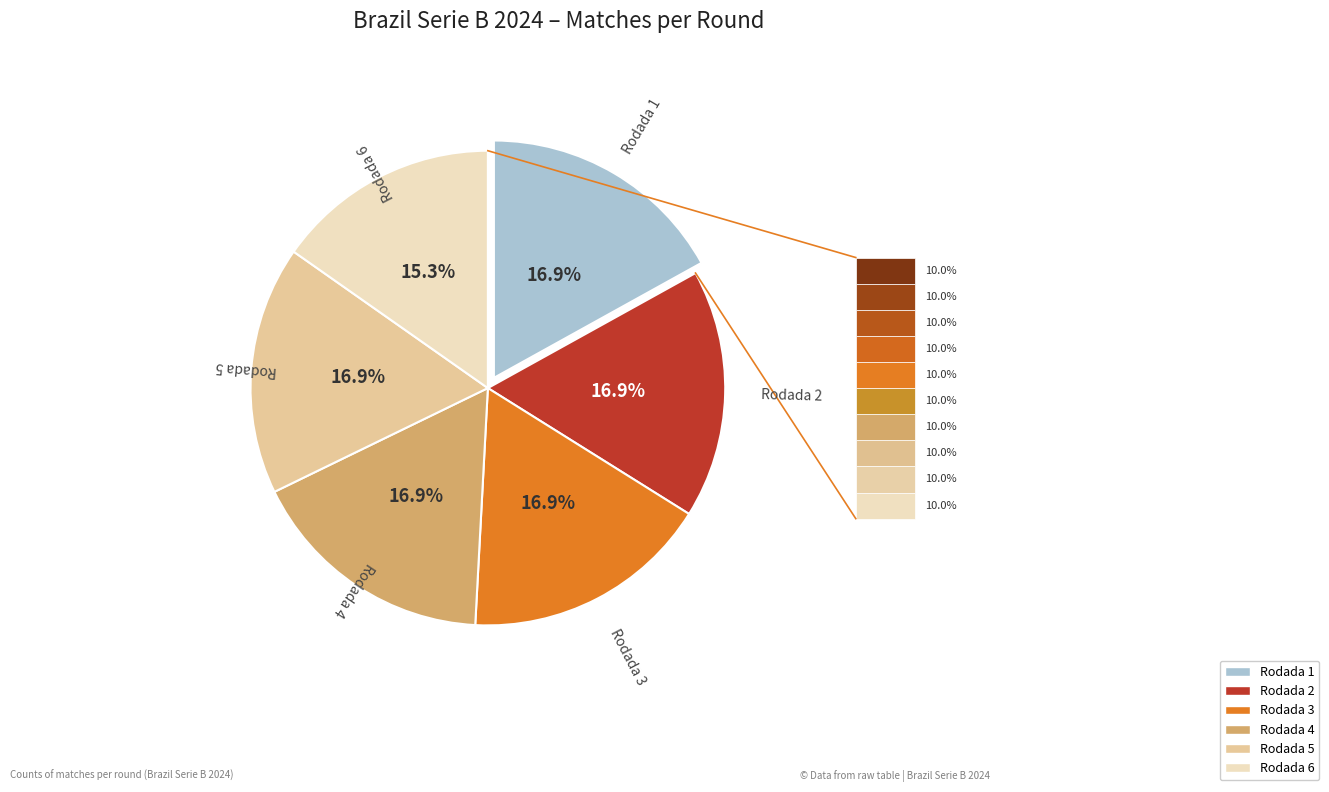

Does any single category account for the majority?

No